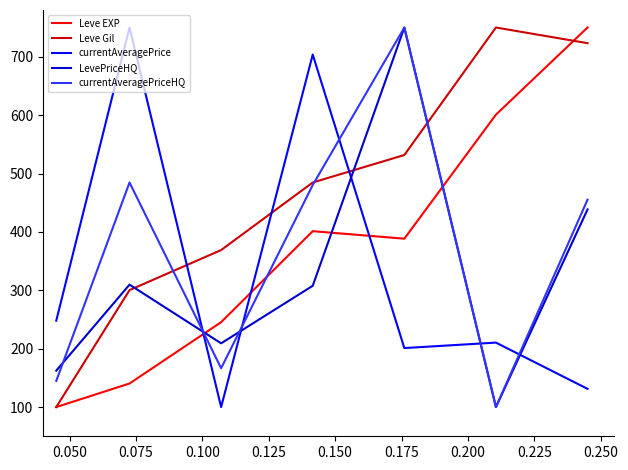

What is the sum of all LevePriceHQ values?

2277.4